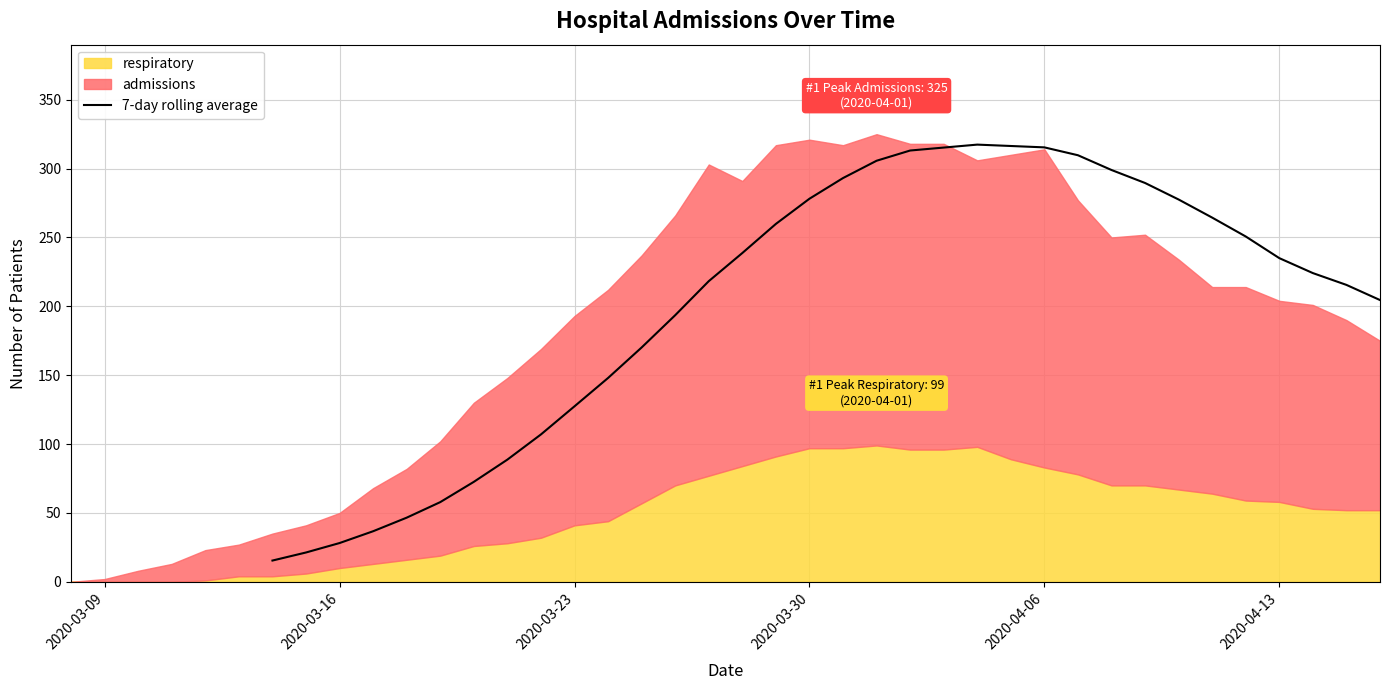

What position from the right is 2020-03-16?

32